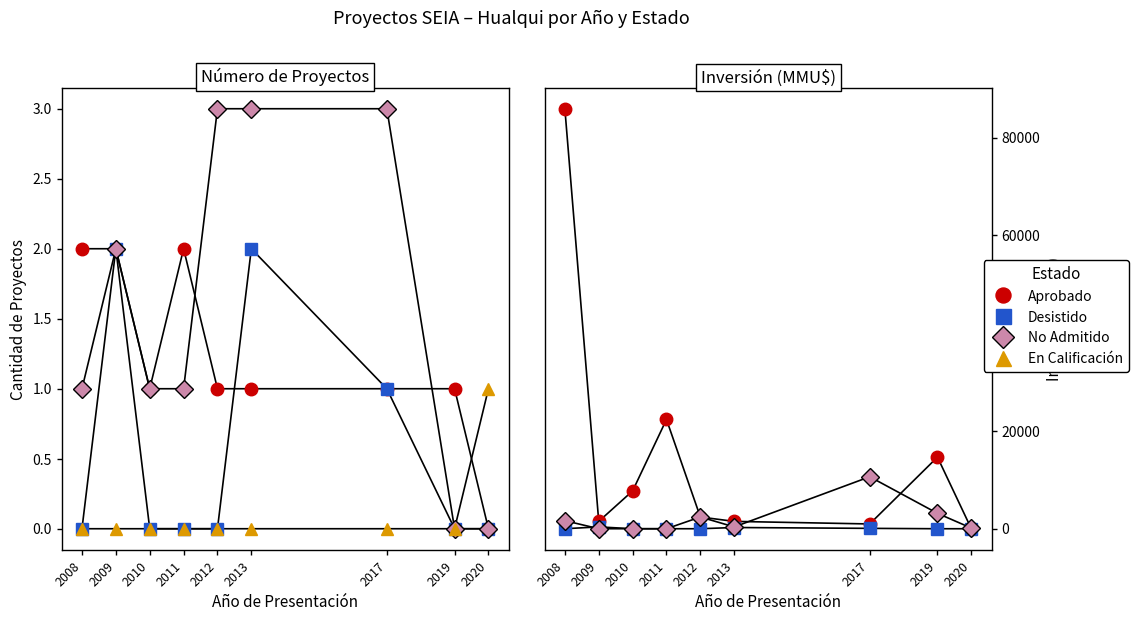

How many interior local peaks does the Aprobado series have?

2